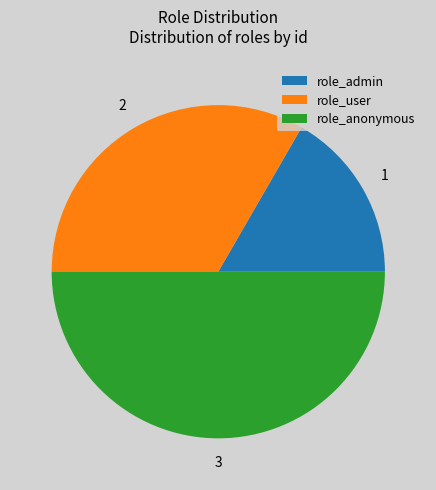

Do role_admin and role_anonymous together represent more than half of the pie?

Yes